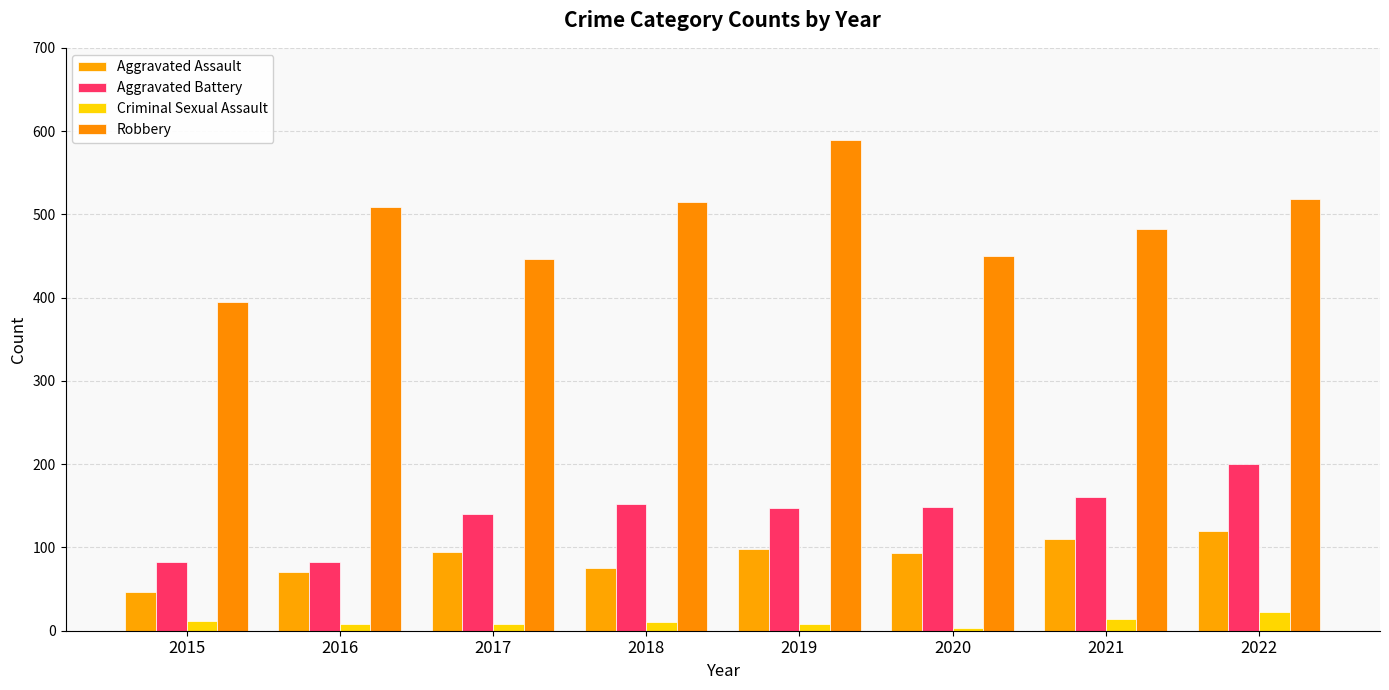

The Criminal Sexual Assault series shows 14 at 2022. True or false?

False